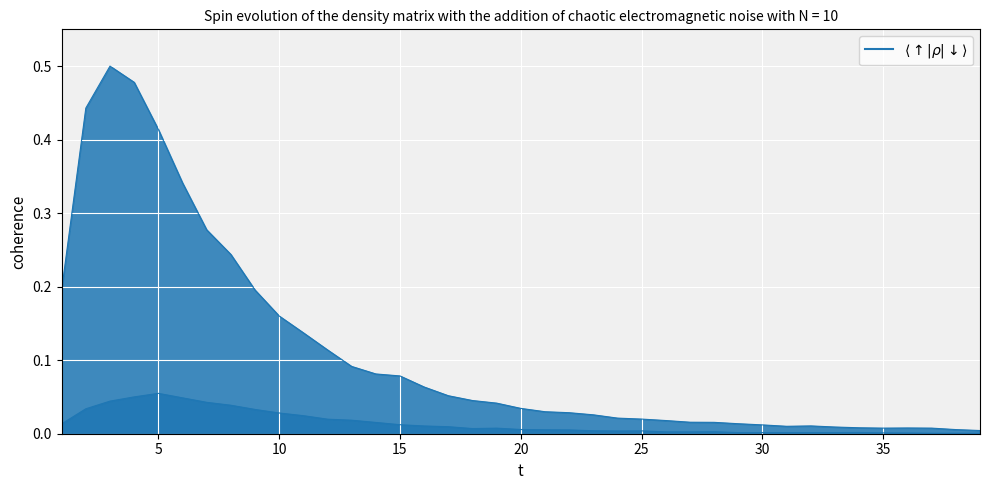

What is the greatest value displayed?

0.5